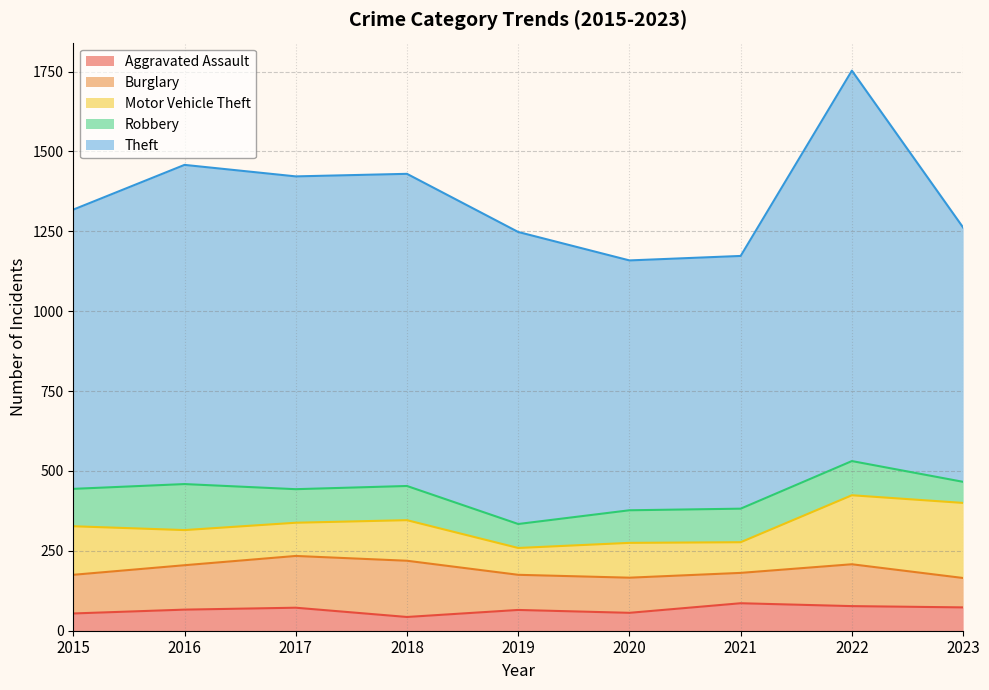

What is the difference between the Motor Vehicle Theft values at 2015 and 2022?

64